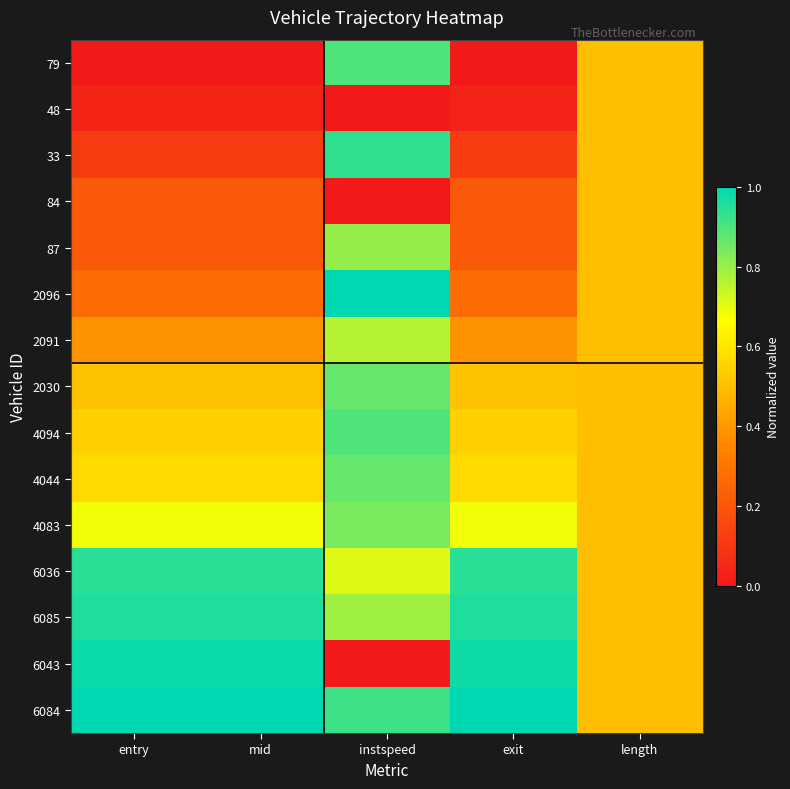

Between instspeed and mid, which is larger?

instspeed